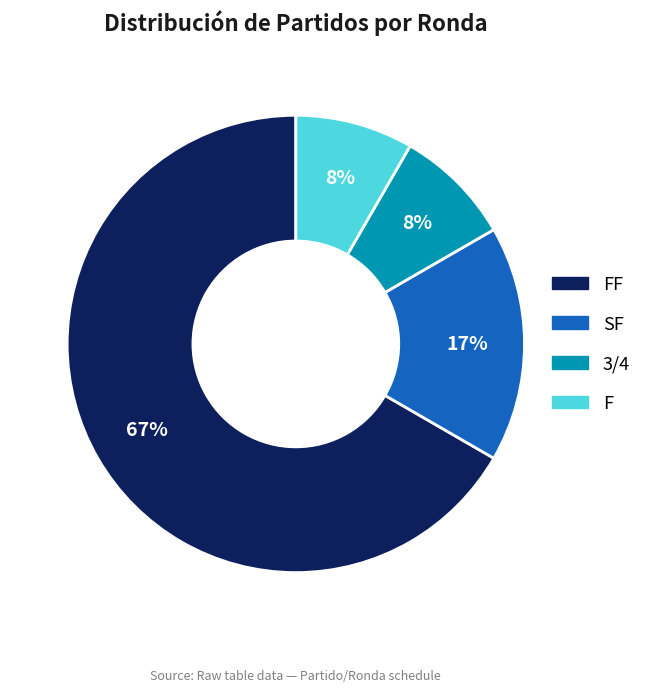

Between FF and SF, which is larger?

FF